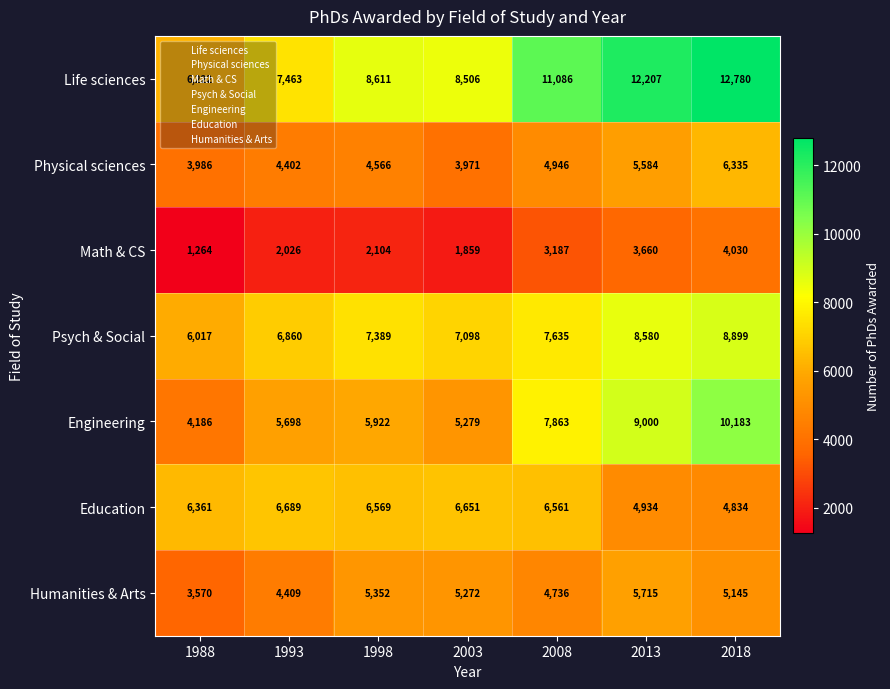

At 1988, list the series in order from largest to smallest.

Education, Life sciences, Psych & Social, Engineering, Physical sciences, Humanities & Arts, Math & CS